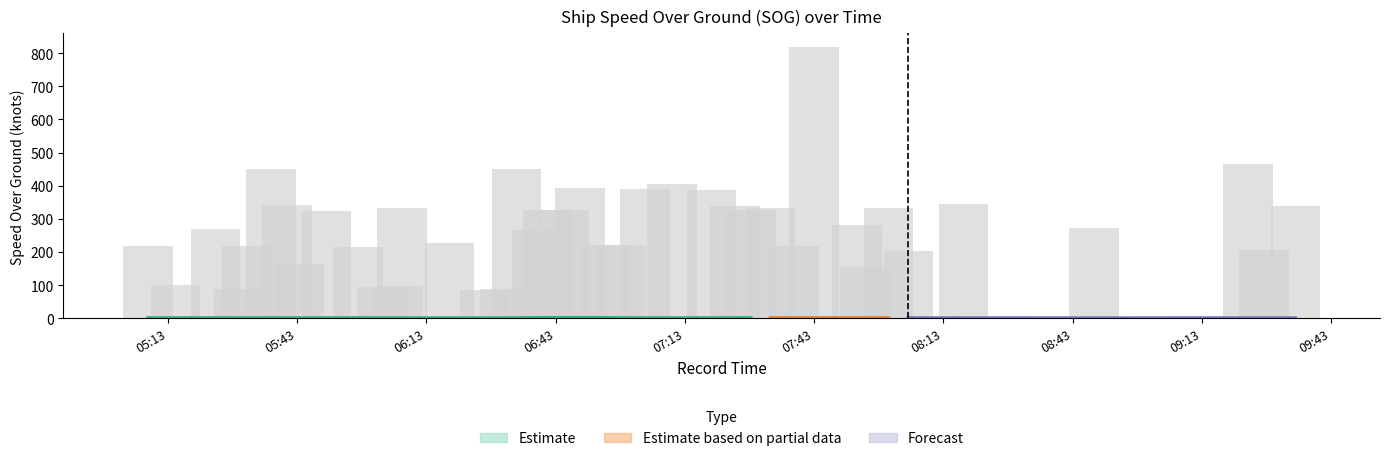

Is it true that fid equals 405.0 at 2024-04-20 07:10:04?

True